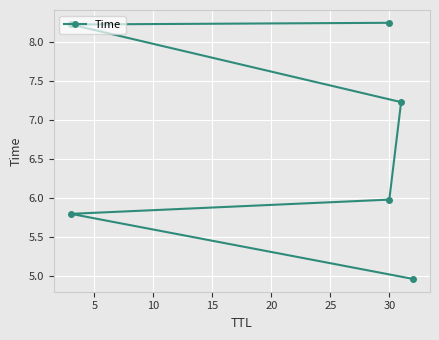

What is the change in value from 5 to 20?

+2.4